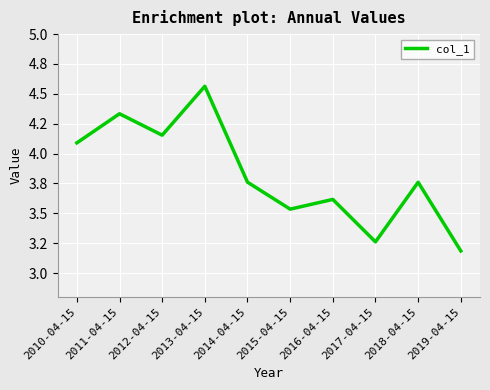

At which category does the data reach its first local valley?

2012-04-15